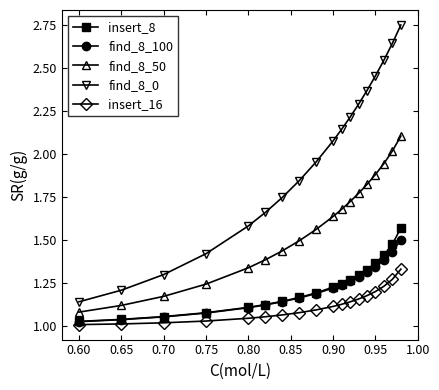

True or false: find_8_0 and insert_8 cross at least once.

False